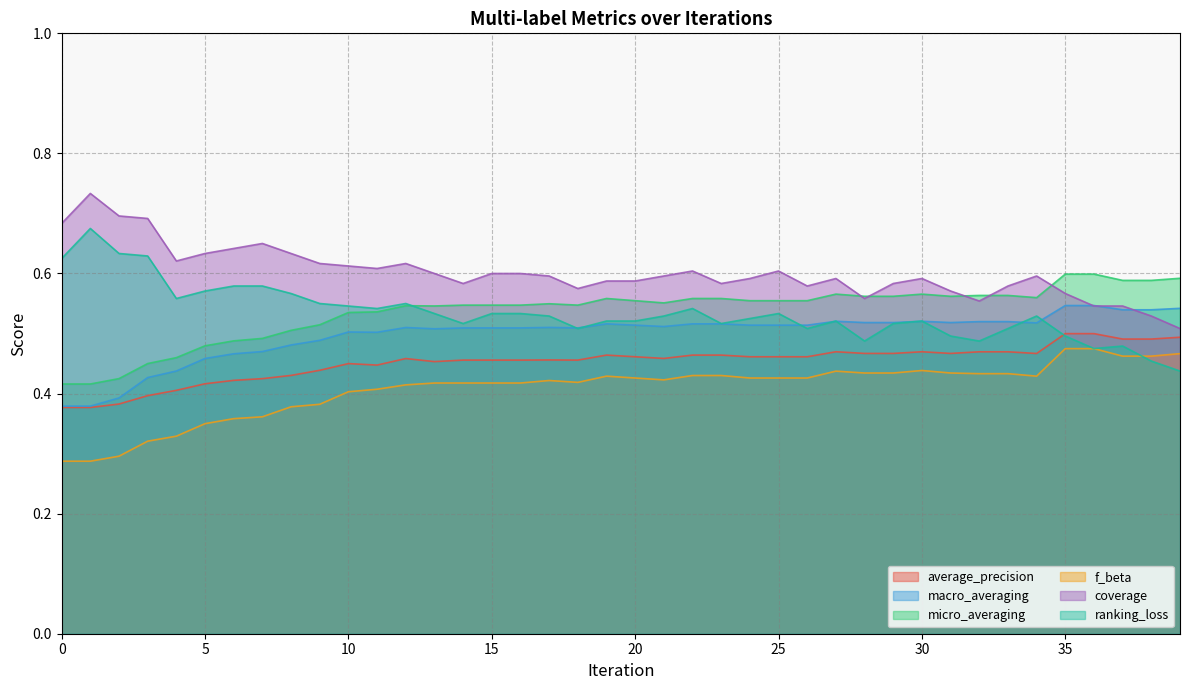

What is the average value of the coverage series?

0.6